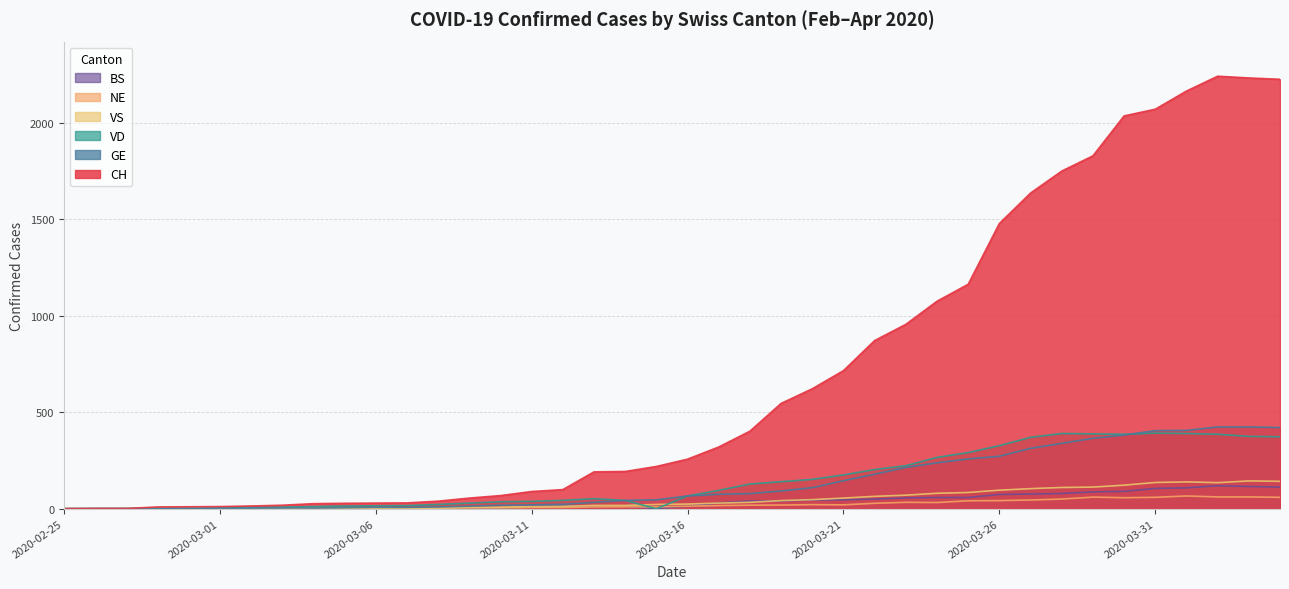

What is the label of the 13th point from the left?

2020-03-08